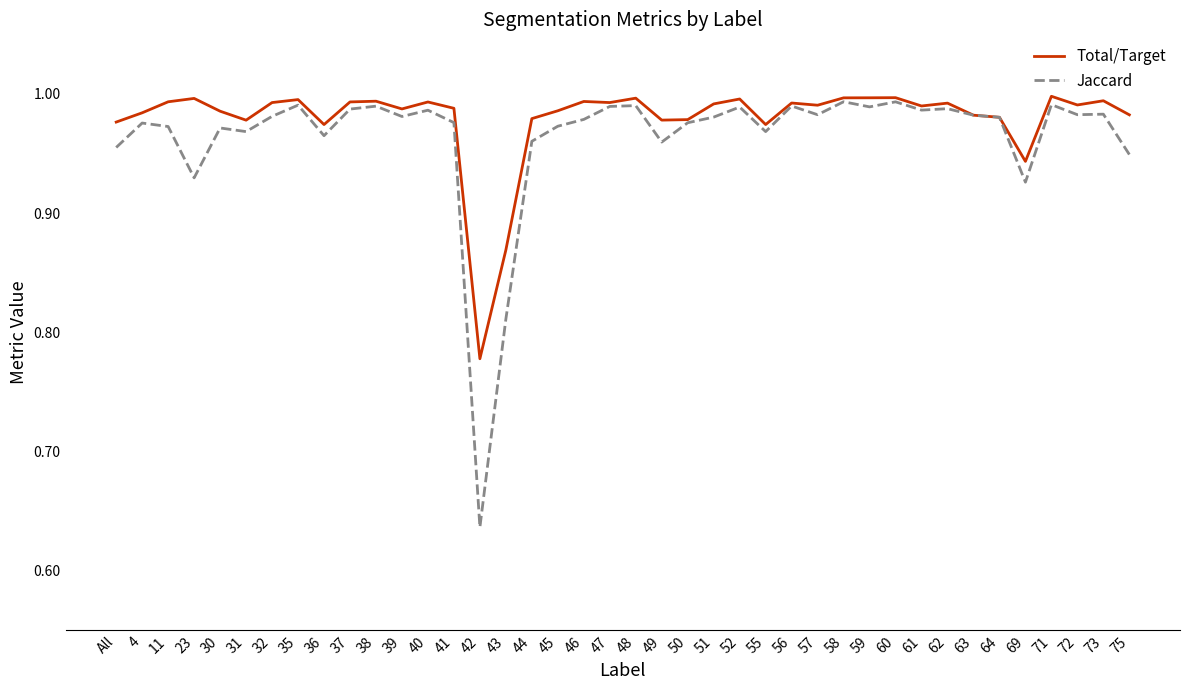

How many lines are shown in the chart?

2